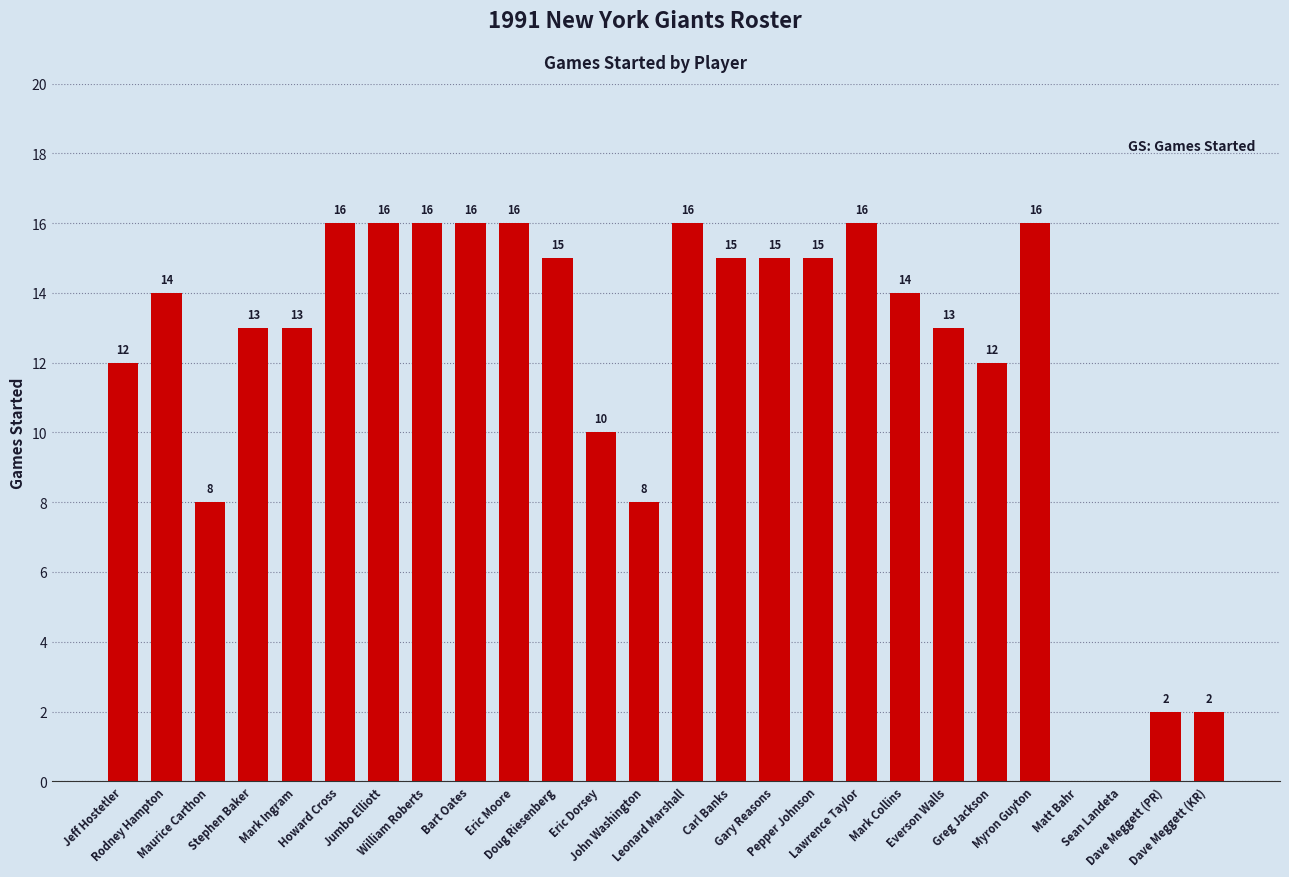

What is the average value?

12